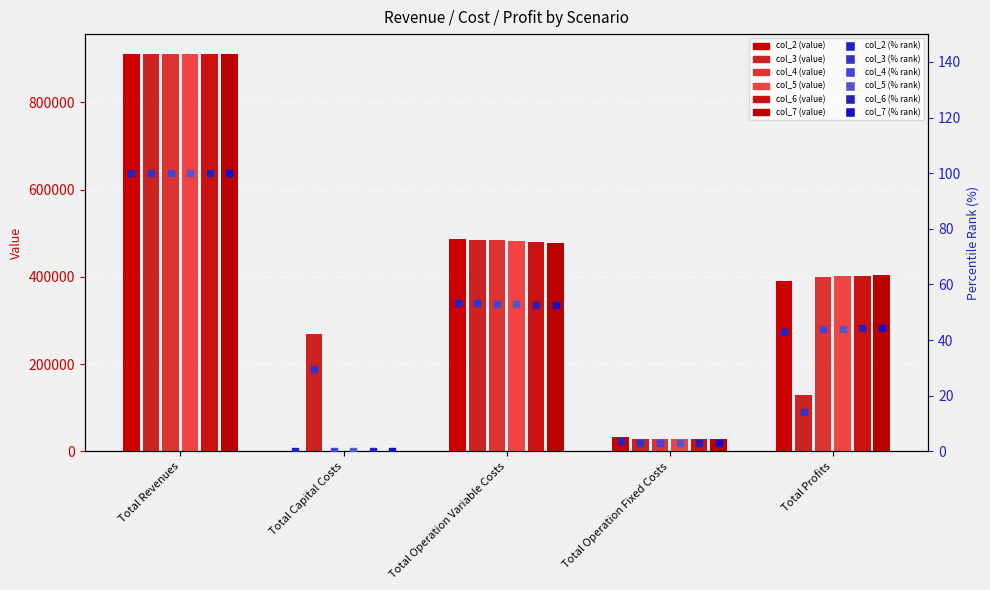

Which series reaches the maximum Y coordinate?

col_2